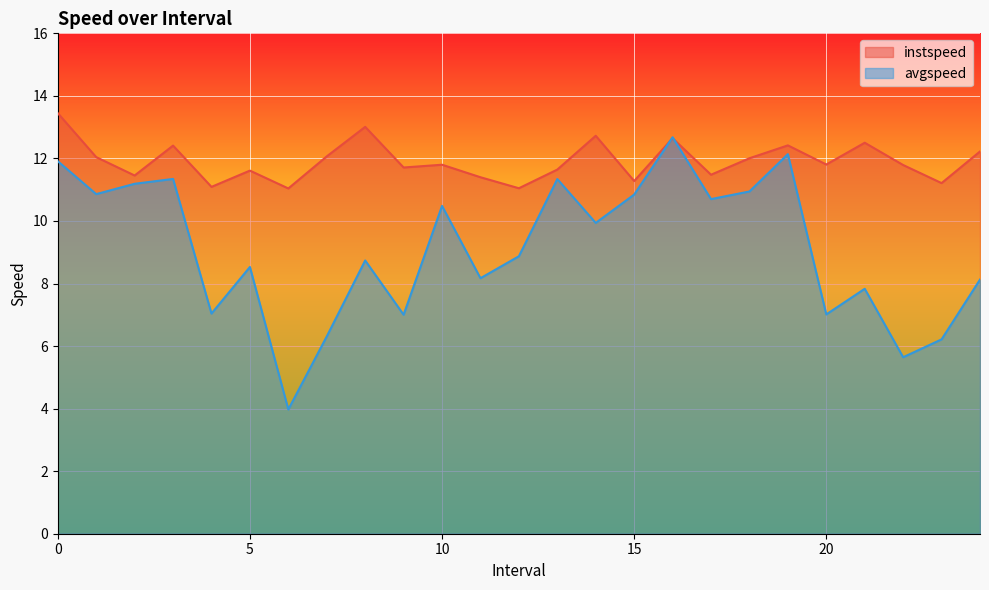

Reading left to right, what are all the values shown in this chart?

instspeed: 0.0=13.4	1.0=12.0	2.0=11.5	3.0=12.4	4.0=11.1	5.0=11.6	6.0=11.0	7.0=12.1	8.0=13.0	9.0=11.7	10.0=11.8	11.0=11.4	12.0=11.0	13.0=11.6	14.0=12.7	15.0=11.3	16.0=12.6	17.0=11.5	18.0=12.0	19.0=12.4	20.0=11.8	21.0=12.5	22.0=11.8	23.0=11.2	24.0=12.2
avgspeed: 0.0=11.9	1.0=10.9	2.0=11.2	3.0=11.3	4.0=7.0	5.0=8.5	6.0=4.0	7.0=6.3	8.0=8.7	9.0=7.0	10.0=10.5	11.0=8.2	12.0=8.9	13.0=11.3	14.0=9.9	15.0=10.8	16.0=12.7	17.0=10.7	18.0=10.9	19.0=12.1	20.0=7.0	21.0=7.8	22.0=5.6	23.0=6.2	24.0=8.1